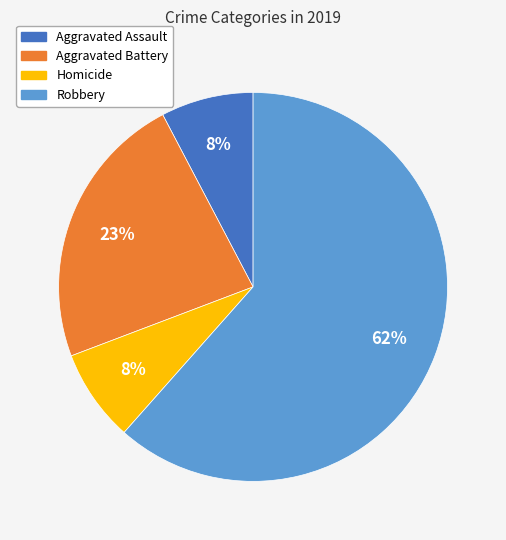

Is there any slice that represents more than half of the pie?

Yes